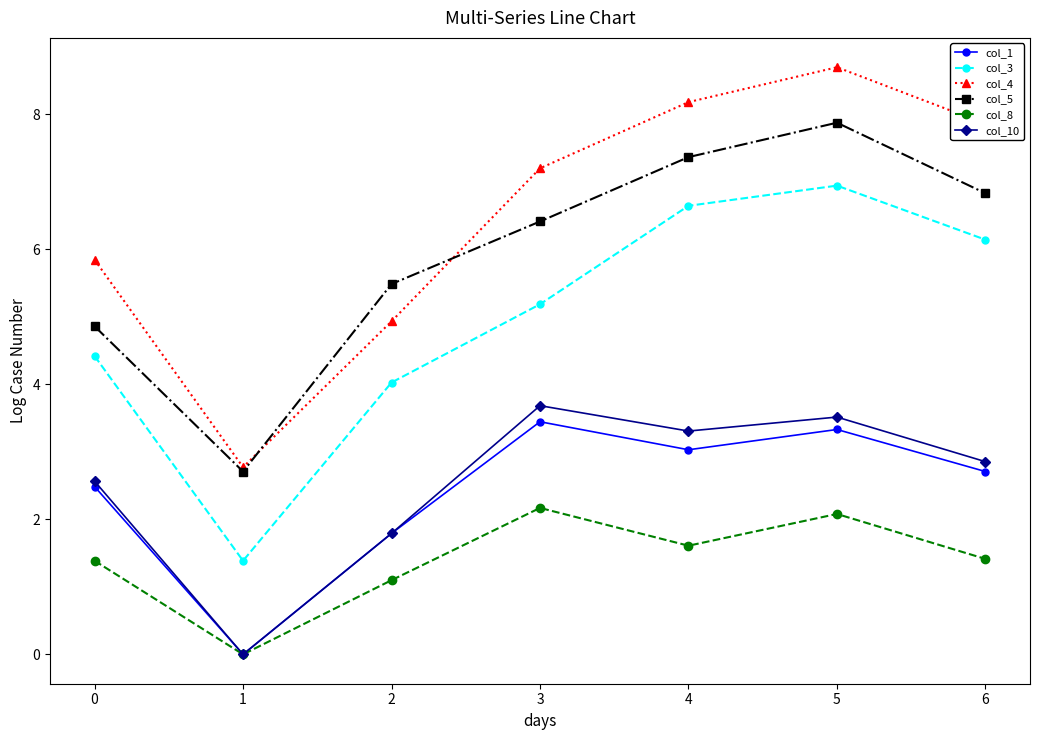

What are all the series names shown in the legend?

col_1, col_3, col_4, col_5, col_8, col_10